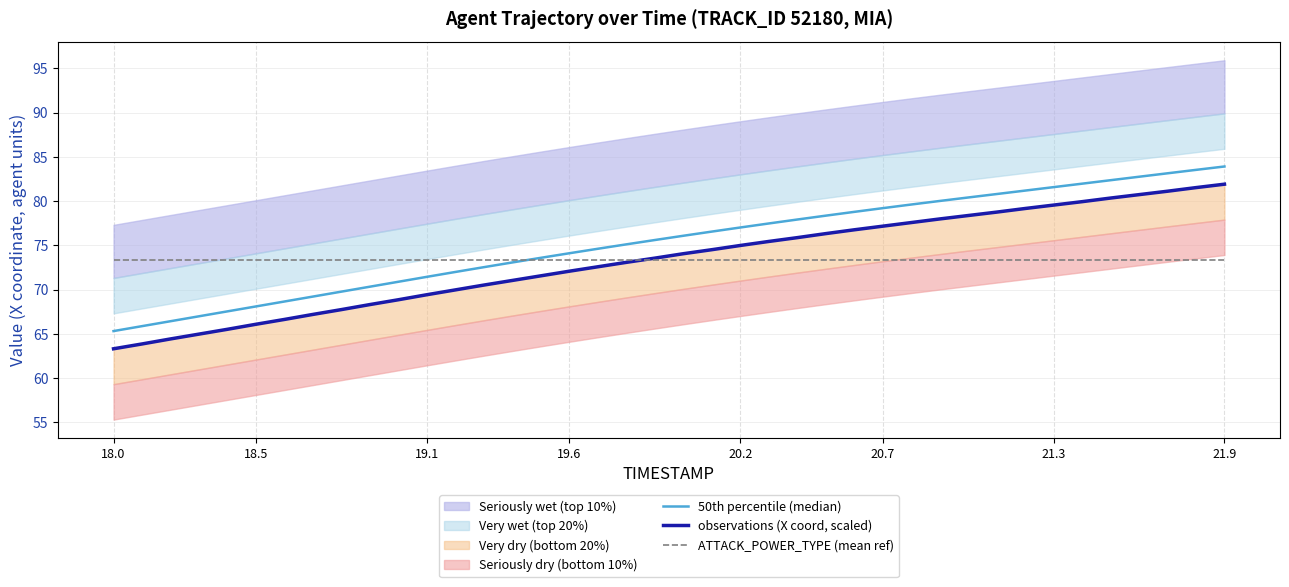

Reading left to right, transcribe all the data shown in this chart.

50th percentile (median): 65.3	65.9	66.4	67.0	67.5	68.1	68.7	69.2	69.8	70.3	70.9	71.4	72.0	72.5	73.1	73.6	74.1	74.6	75.1	75.6	76.1	76.5	77.0	77.5	77.9	78.3	78.8	79.2	79.6	80.0	80.4	80.8	81.2	81.6	82.0	82.4	82.7	83.1	83.5	83.9
observations (X coord, scaled): 63.3	63.9	64.4	65.0	65.5	66.1	66.6	67.2	67.7	68.3	68.9	69.4	70.0	70.5	71.0	71.6	72.1	72.6	73.1	73.6	74.1	74.5	75.0	75.4	75.9	76.3	76.8	77.2	77.6	78.0	78.4	78.7	79.2	79.5	79.9	80.3	80.7	81.1	81.5	81.9
ATTACK_POWER_TYPE (mean ref): 73.3	73.3	73.3	73.3	73.3	73.3	73.3	73.3	73.3	73.3	73.3	73.3	73.3	73.3	73.3	73.3	73.3	73.3	73.3	73.3	73.3	73.3	73.3	73.3	73.3	73.3	73.3	73.3	73.3	73.3	73.3	73.3	73.3	73.3	73.3	73.3	73.3	73.3	73.3	73.3